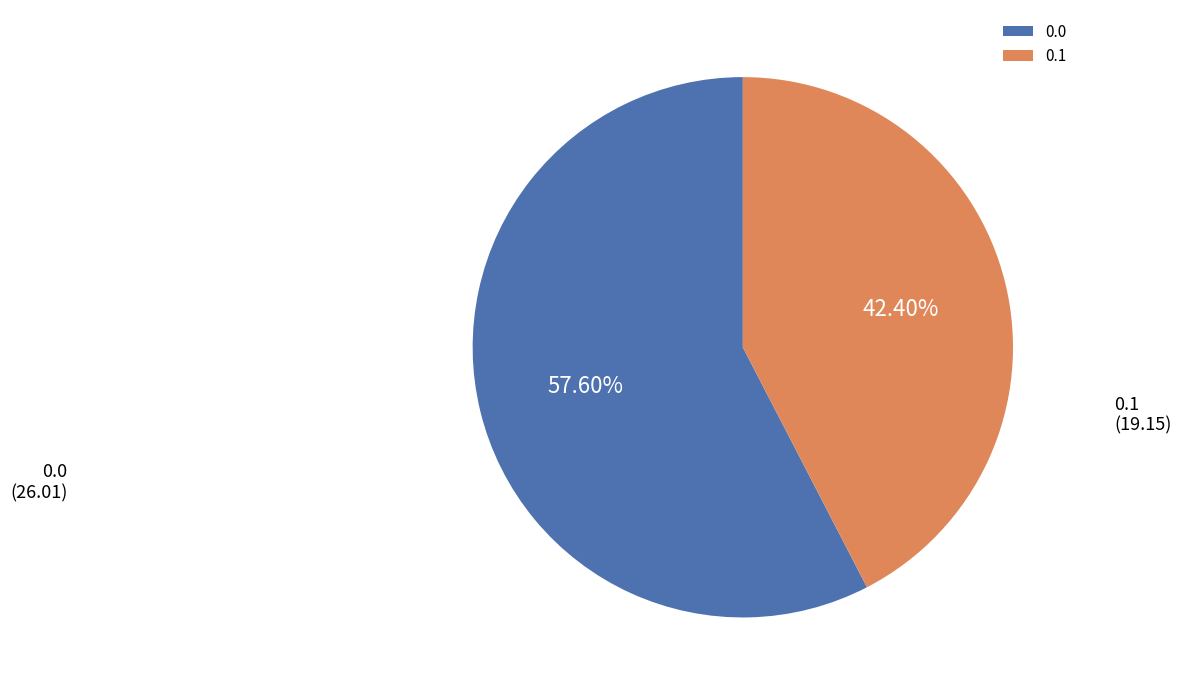

What is the ratio of the value at 0.1 to the value at 0.0?

0.7